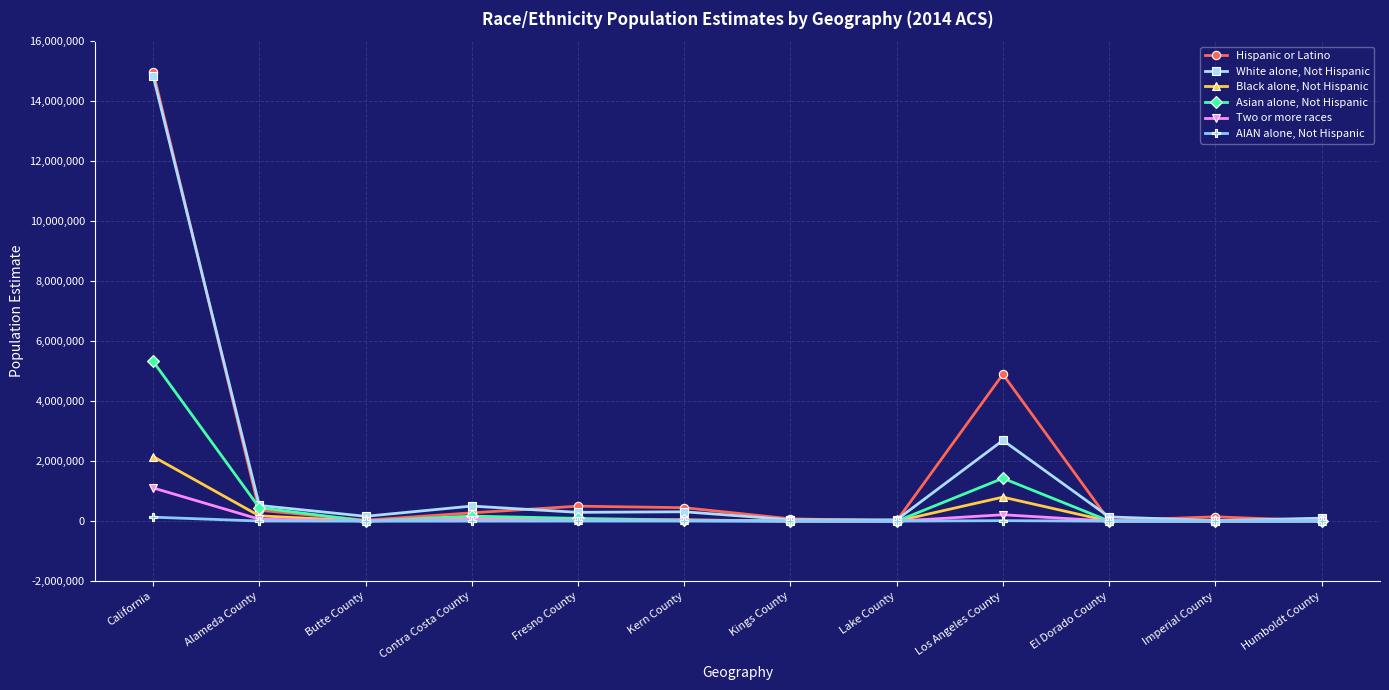

Is it true that Hispanic or Latino equals 14988770 at California?

True